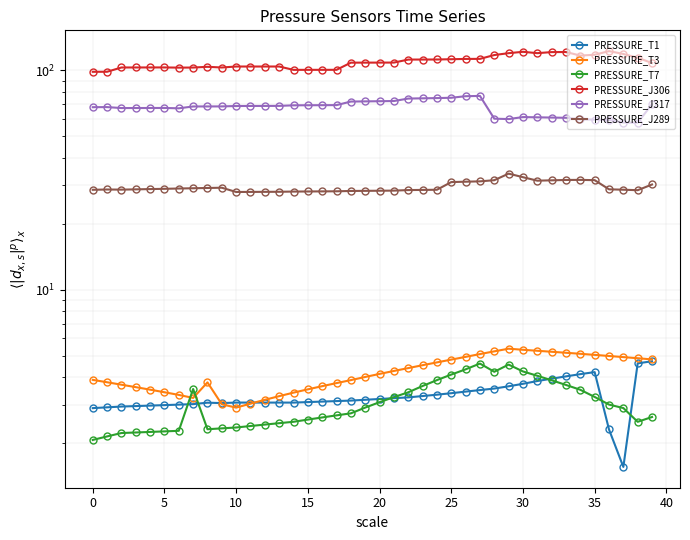

At 30, list the series in order from smallest to largest.

PRESSURE_T1, PRESSURE_T3, PRESSURE_T7, PRESSURE_J289, PRESSURE_J317, PRESSURE_J306